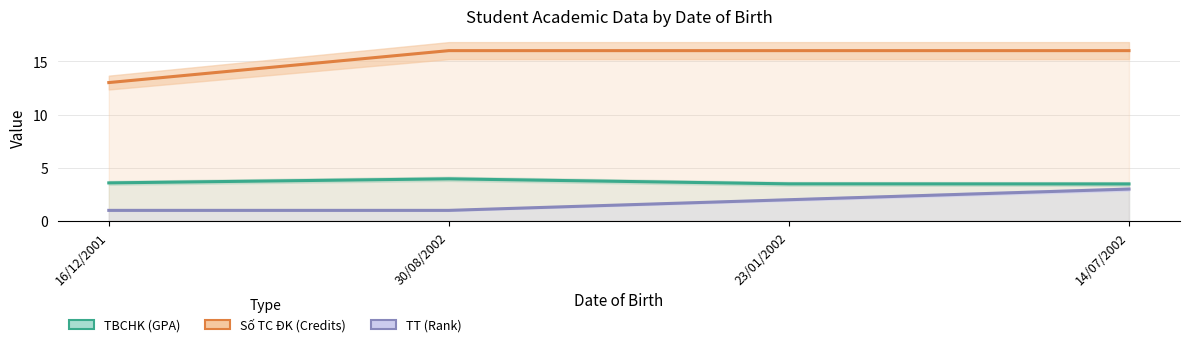

What value does the Số TC ĐK series have at 23/01/2002?

16.0